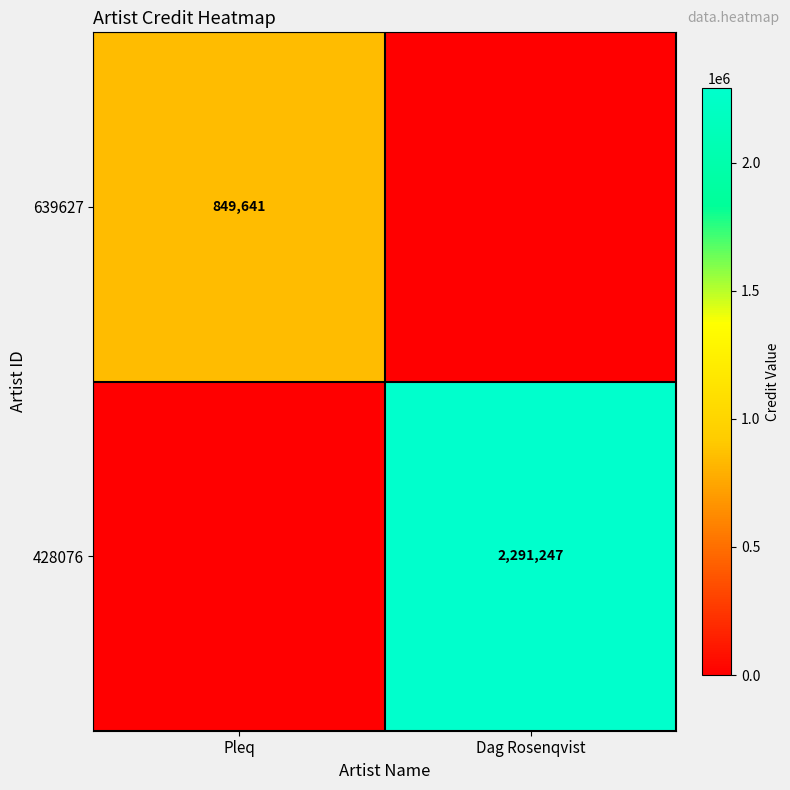

The value of 428076 at Dag Rosenqvist is 1479528. True or false?

False